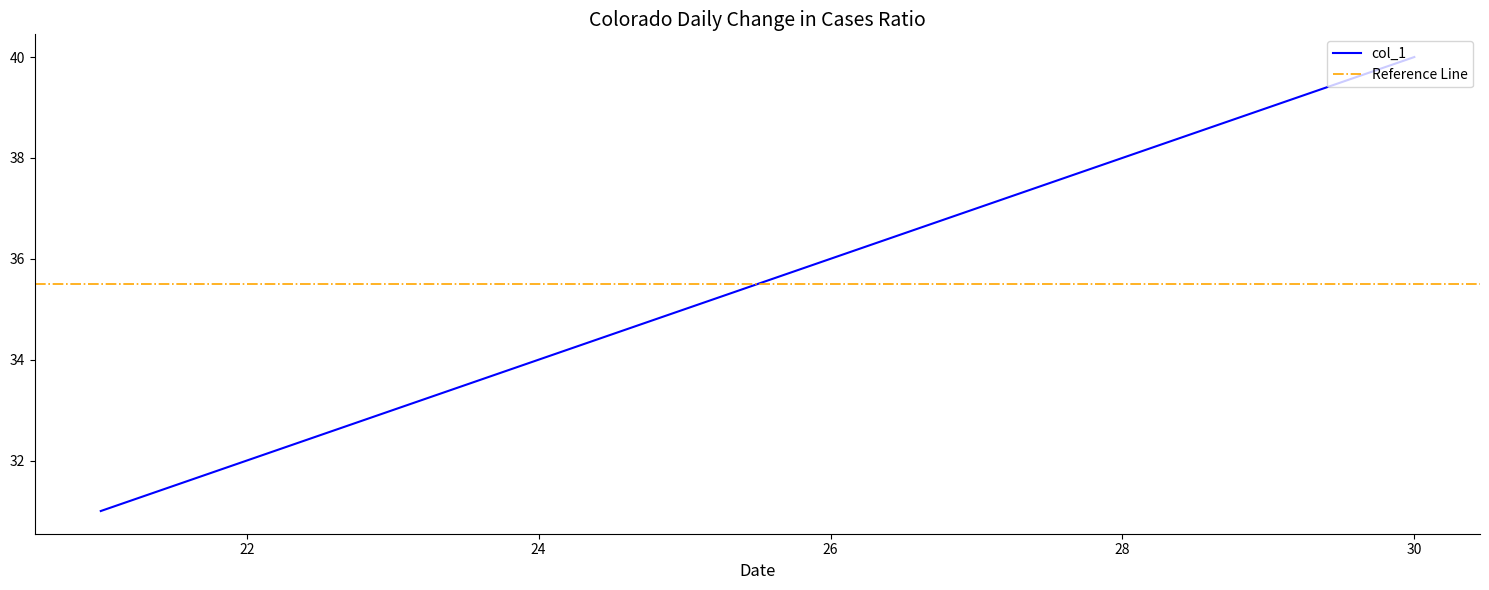

What is the smallest value displayed?

31